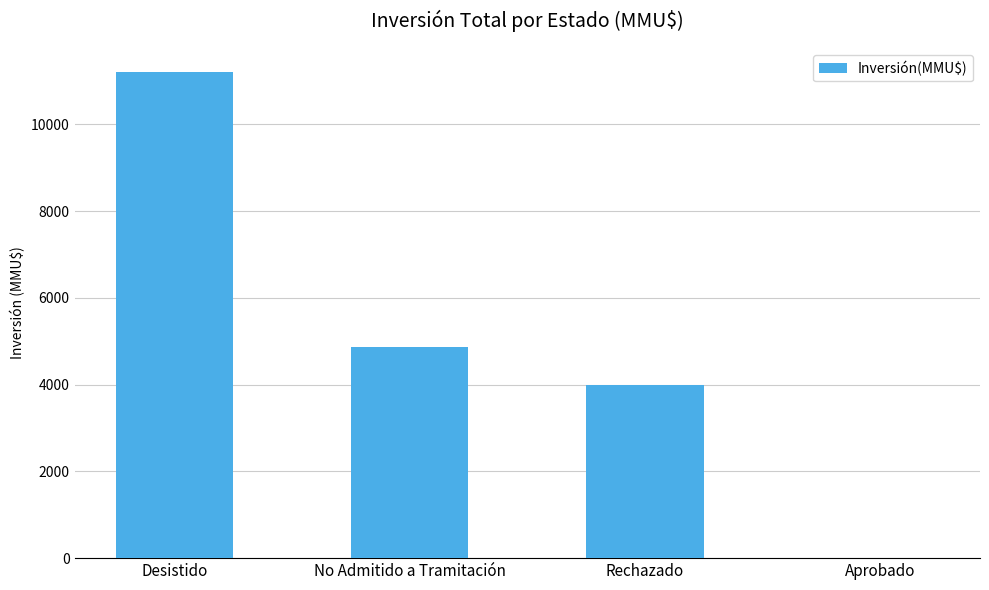

The chart shows a value of 6531 at Aprobado. True or false?

False